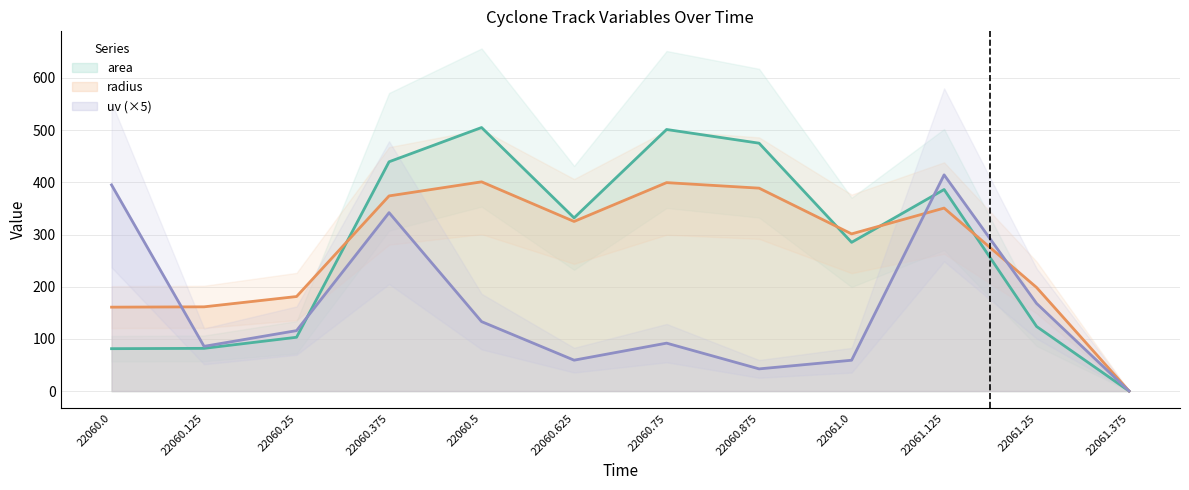

What is the spread (max minus min) of values at 22060.125?

79.6